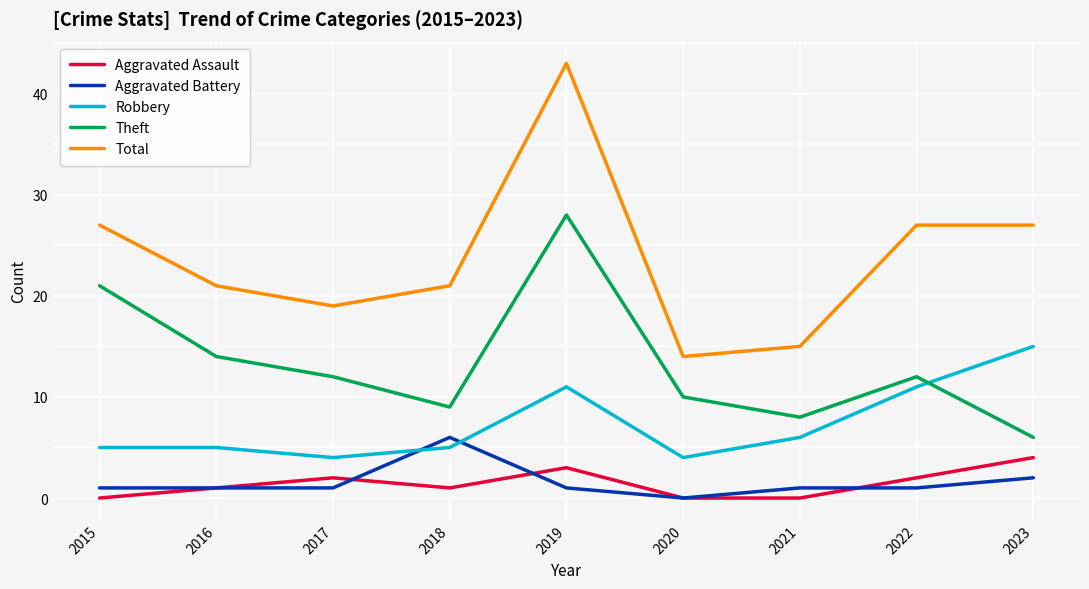

At which category does Aggravated Assault reach its first local valley?

2018